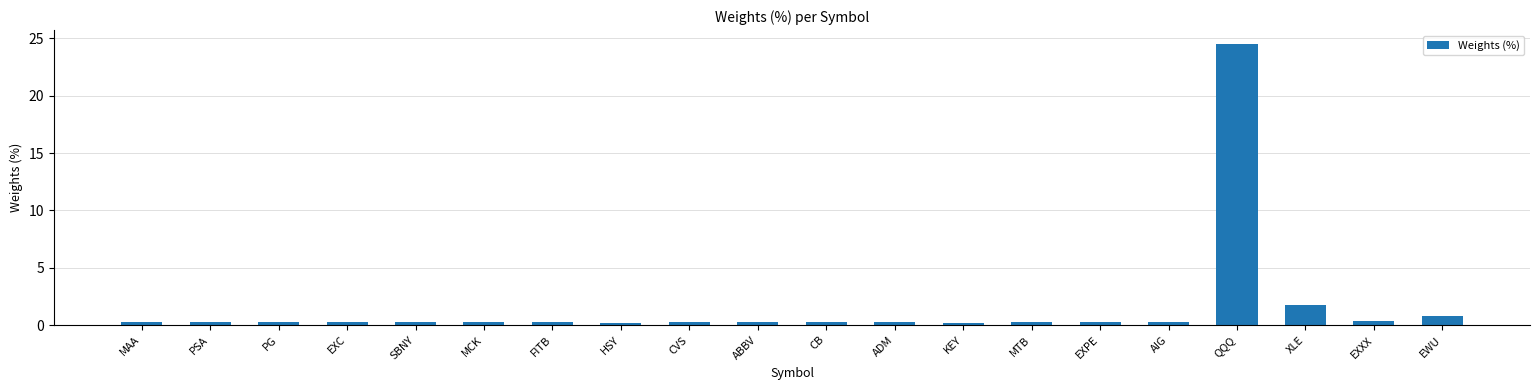

What is the approximate value at MAA?

0.3